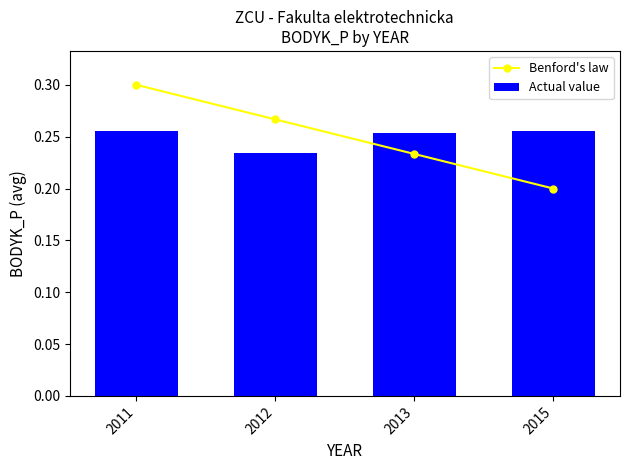

What is the sum of all Benford's law values?

1.0